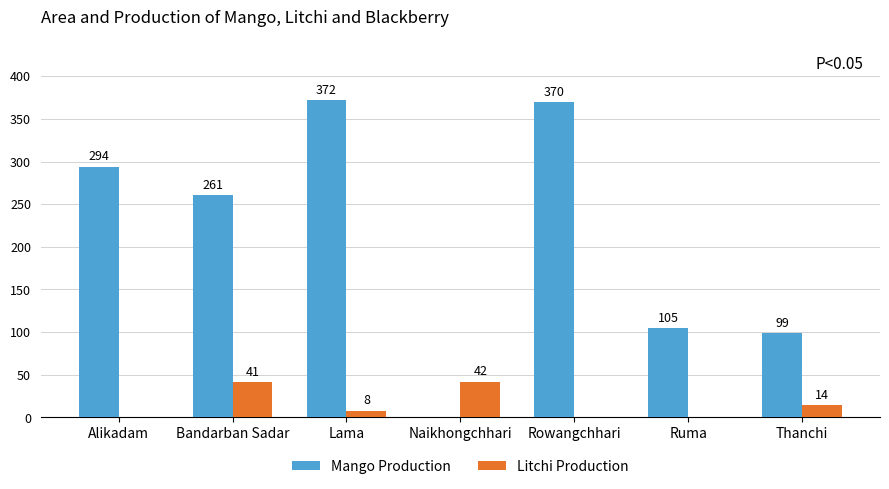

The Mango Production series shows 84 at Bandarban Sadar. True or false?

False